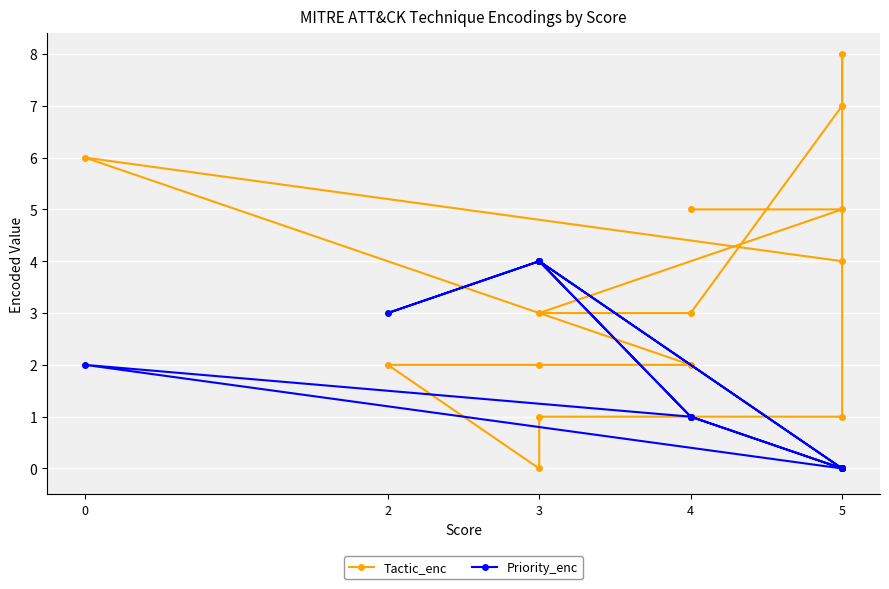

Is the value of Tactic_enc at 3 greater than the value of Priority_enc at 5?

Yes